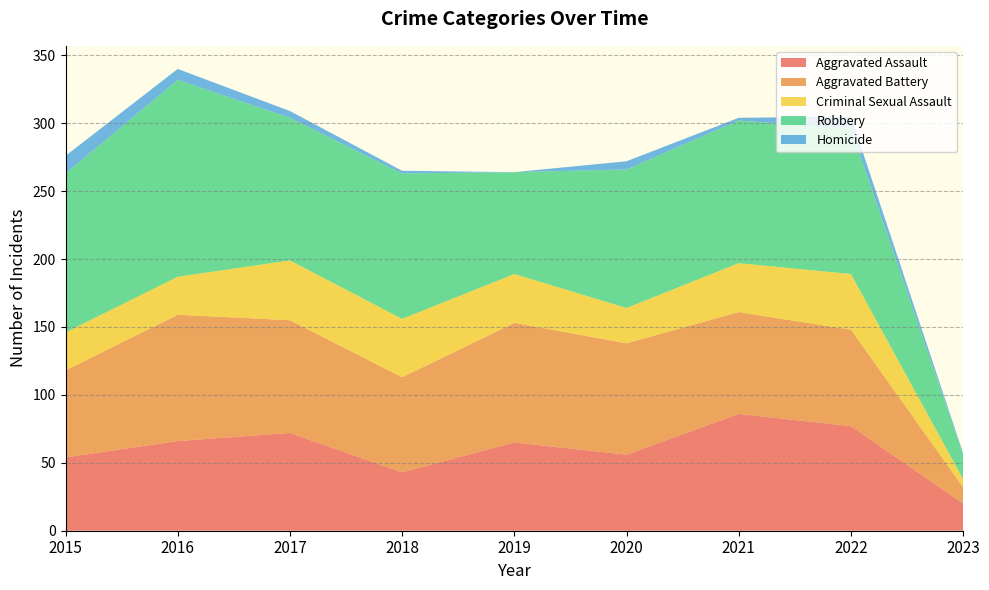

Reading left to right, extract all data points from this chart.

Aggravated Assault: 2015=54	2016=66	2017=72	2018=43	2019=65	2020=56	2021=86	2022=77	2023=20
Aggravated Battery: 2015=64	2016=93	2017=83	2018=70	2019=88	2020=82	2021=75	2022=71	2023=12
Criminal Sexual Assault: 2015=28	2016=28	2017=44	2018=43	2019=36	2020=26	2021=36	2022=41	2023=6
Robbery: 2015=117	2016=145	2017=105	2018=107	2019=75	2020=102	2021=105	2022=107	2023=18
Homicide: 2015=13	2016=8	2017=5	2018=2	2019=0	2020=6	2021=2	2022=9	2023=1